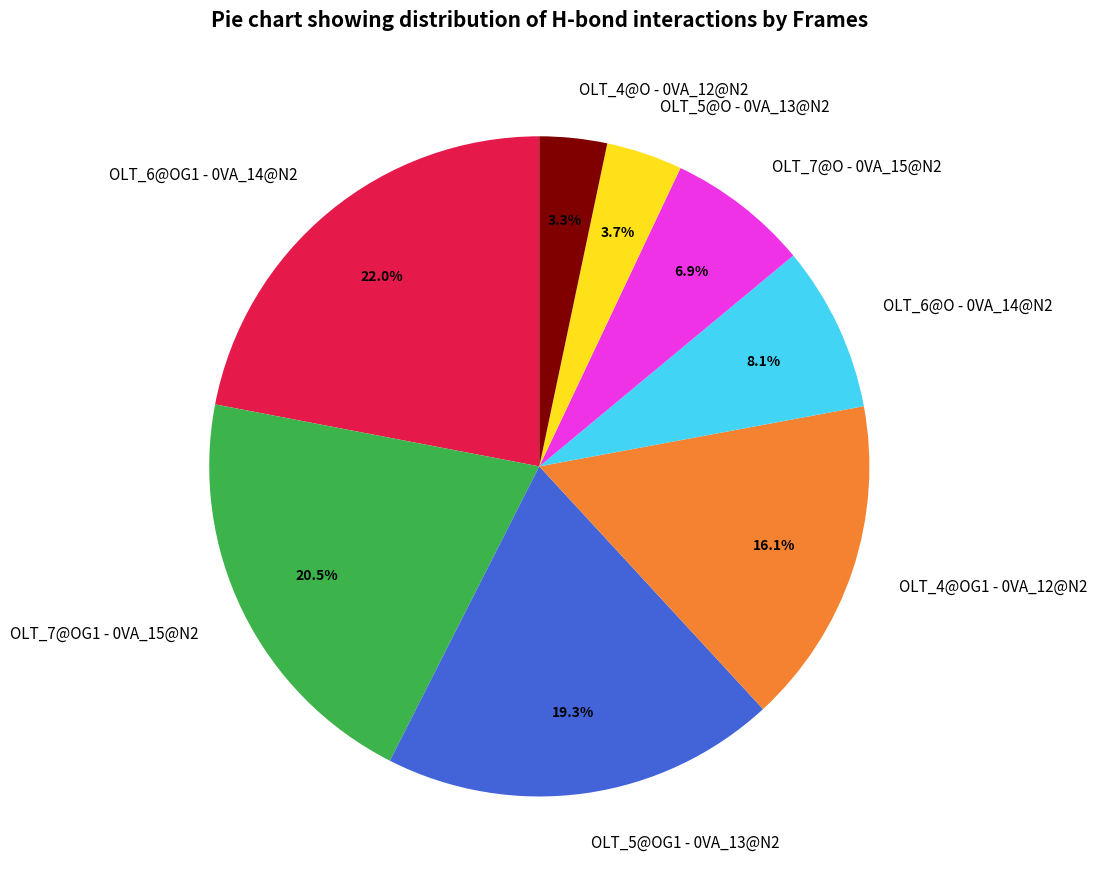

To the nearest percent, what portion does OLT_7@O - 0VA_15@N2 represent?

7%